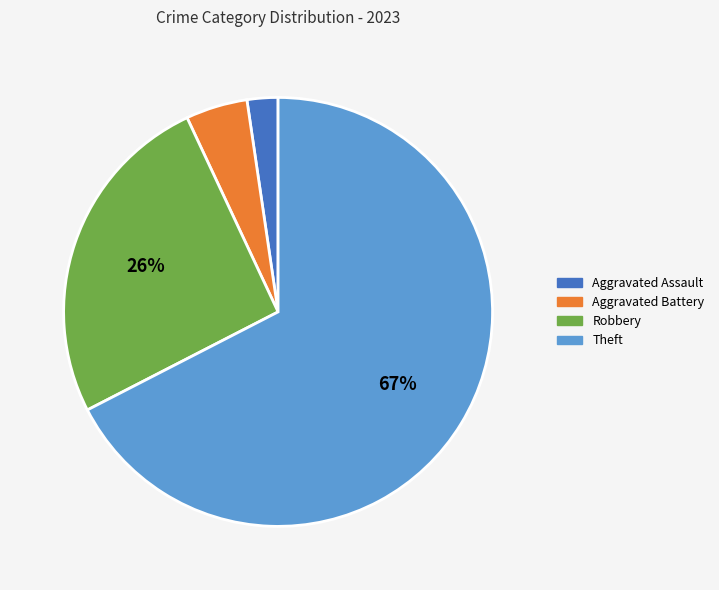

Does any single category account for the majority?

Yes